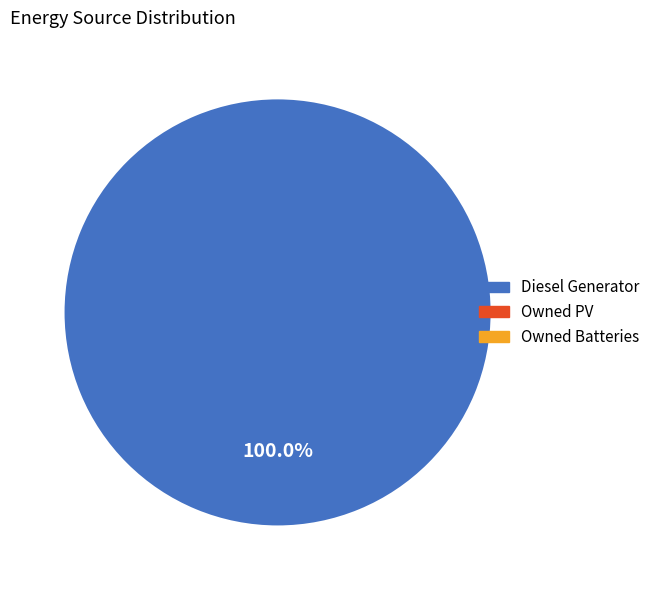

Is there a majority slice in this chart?

Yes